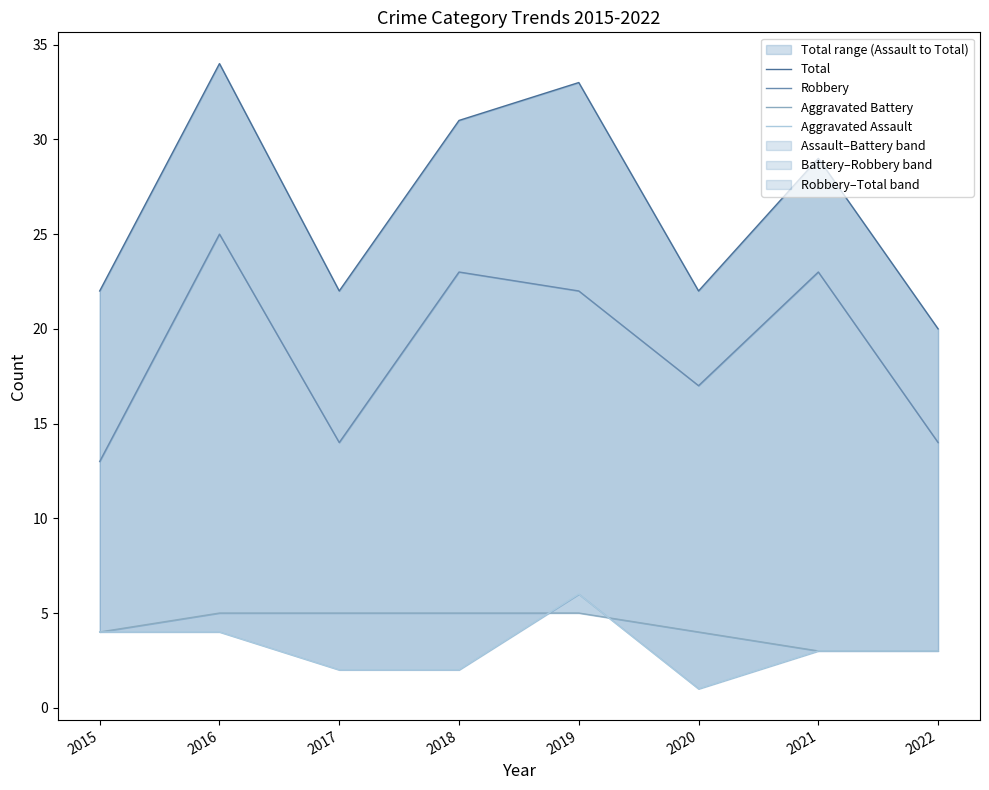

Where is the first local maximum for Robbery?

2016